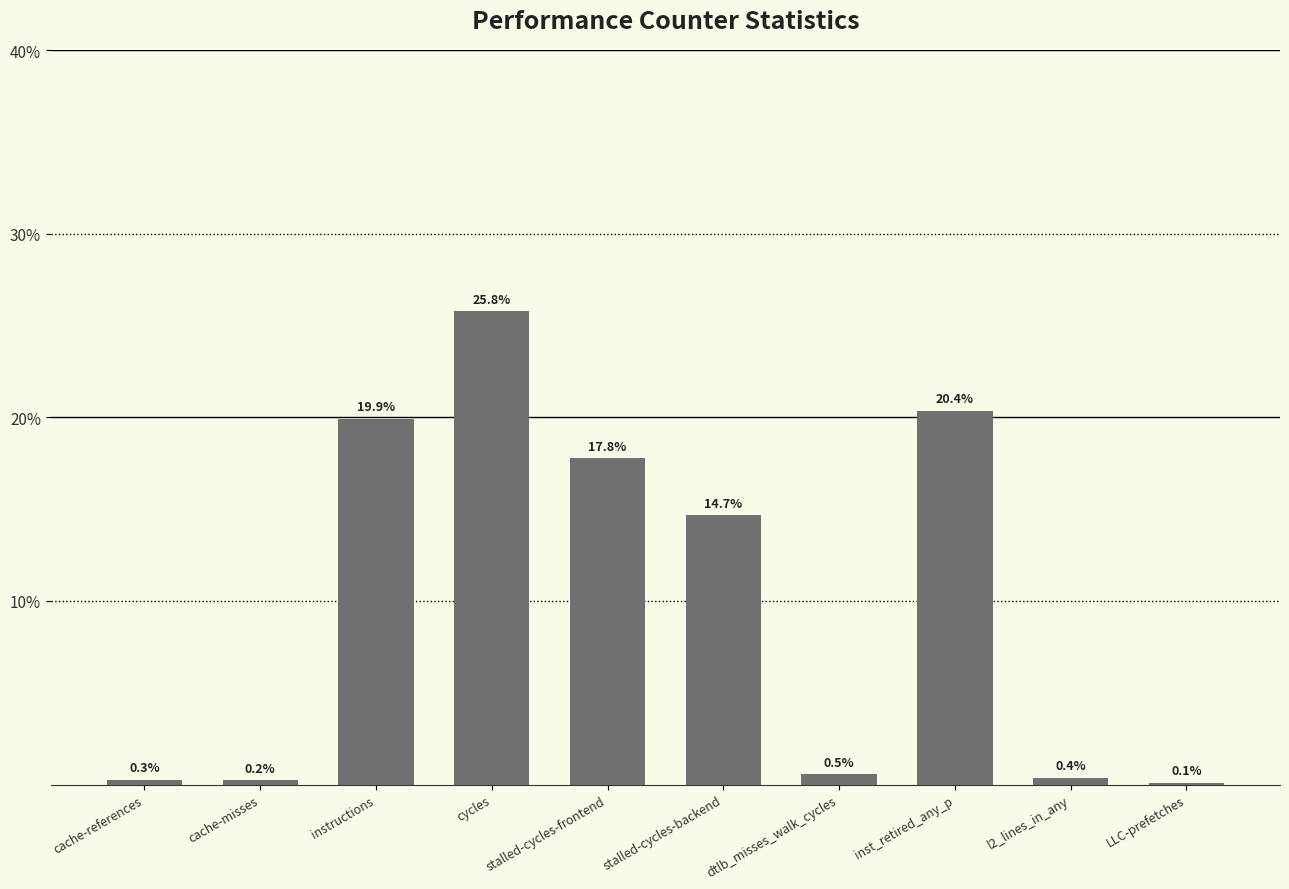

Reading right to left, transcribe all the data shown in this chart.

LLC-prefetches=0.1	l2_lines_in_any=0.4	inst_retired_any_p=20.4	dtlb_misses_walk_cycles=0.5	stalled-cycles-backend=14.7	stalled-cycles-frontend=17.8	cycles=25.8	instructions=19.9	cache-misses=0.2	cache-references=0.3